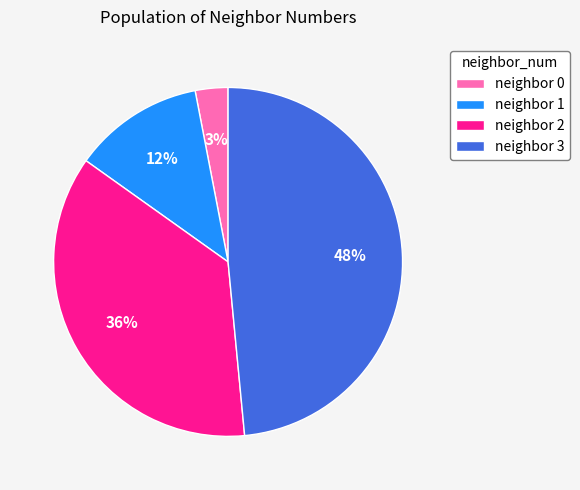

Does any single category account for the majority?

No